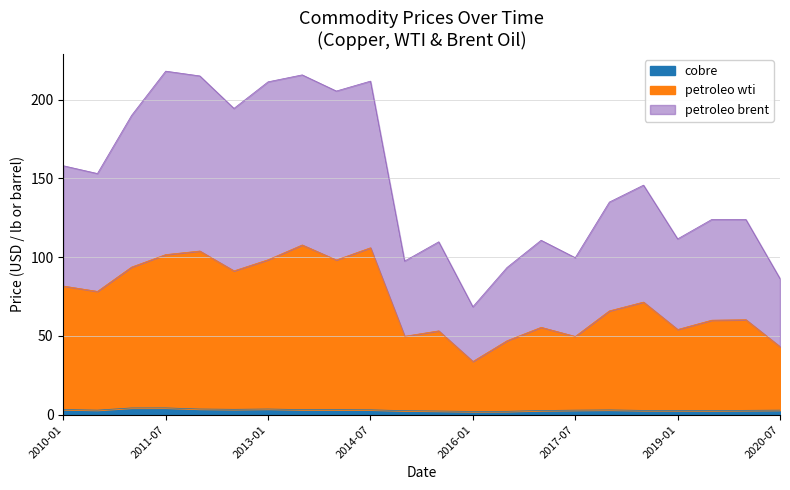

What are all the series names shown in the legend?

cobre, petroleo wti, petroleo brent